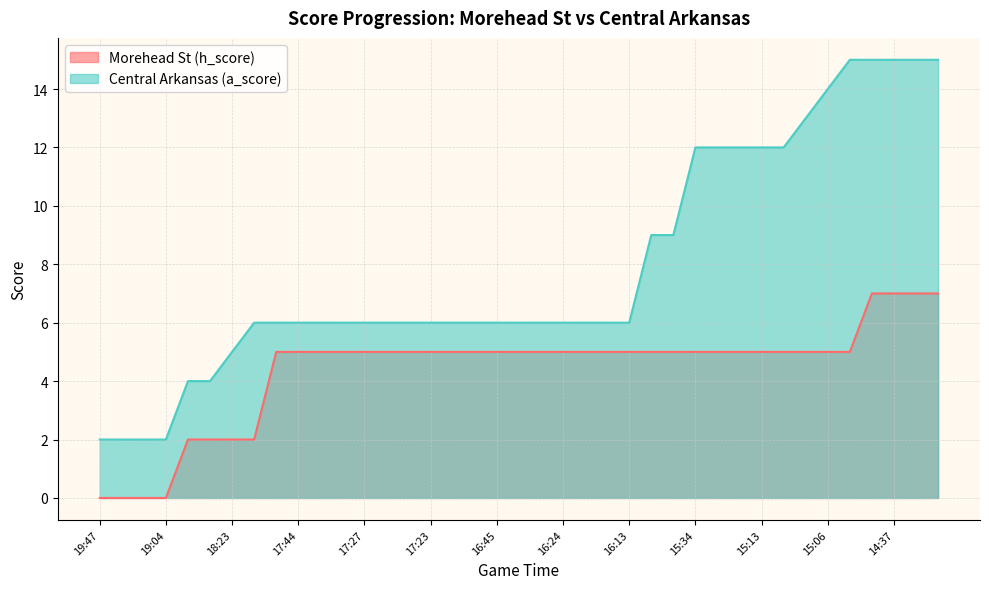

Which category has the lowest value across all series?

19:47